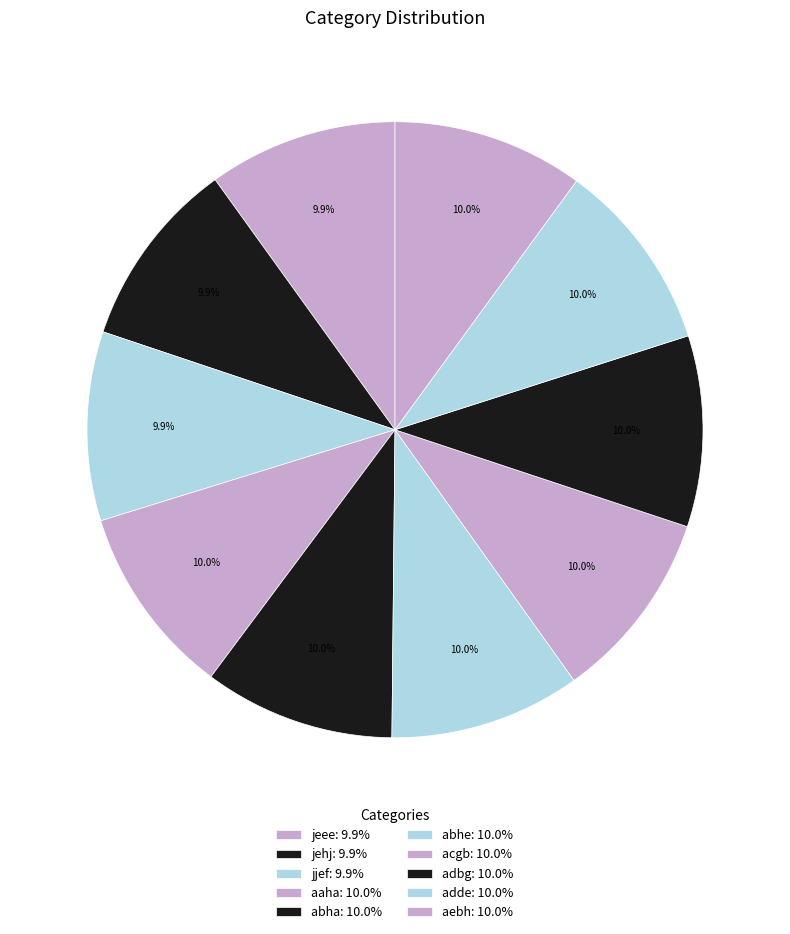

How much of the chart is everything except abha?

90.0%